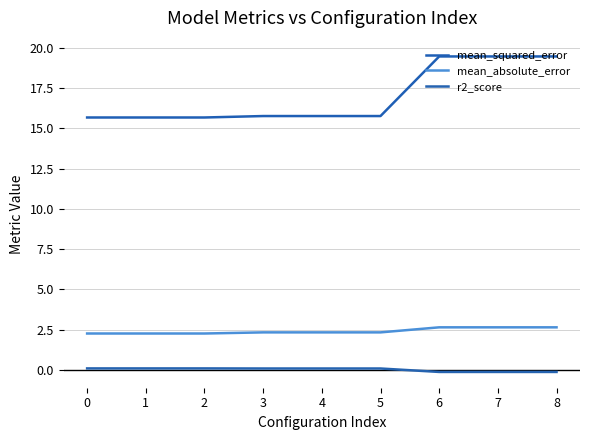

Does the chart display data point markers on the line(s)?

No